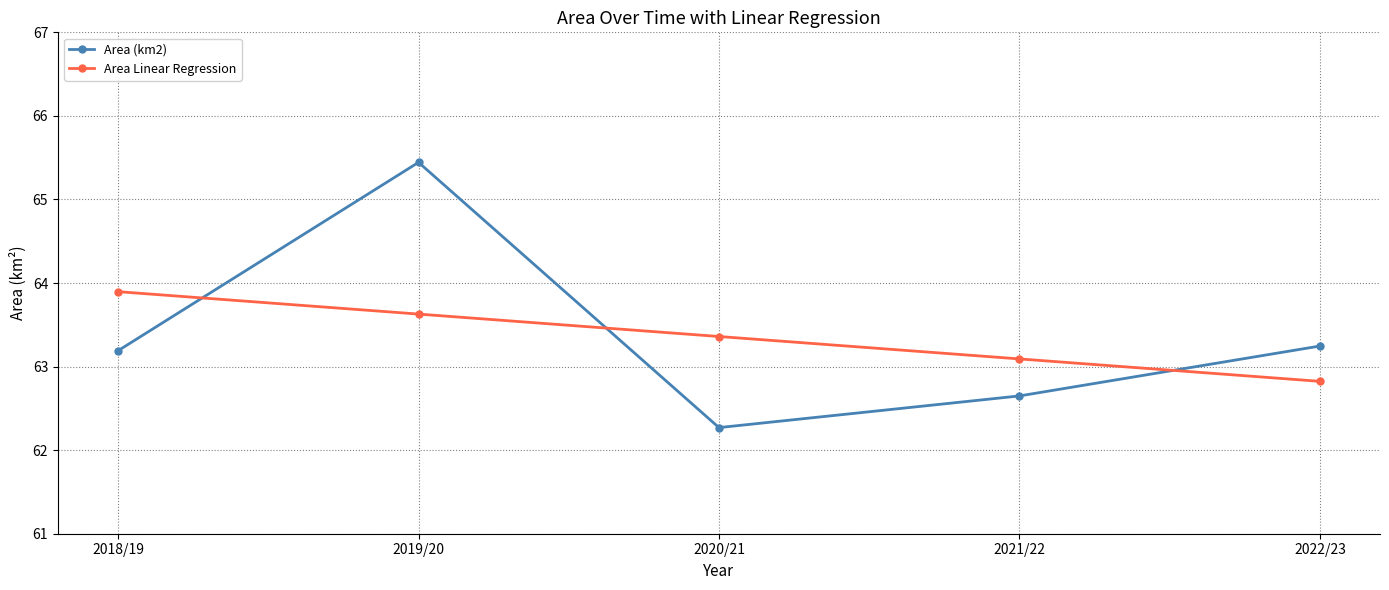

How many intersections are there between Area (km2) and Area Linear Regression?

3